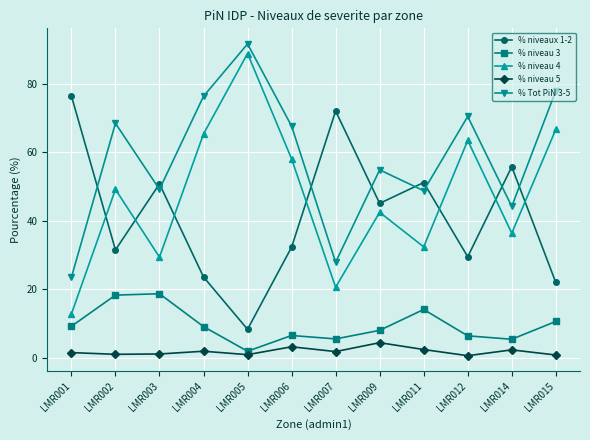

Does the chart have visible grid lines?

Yes